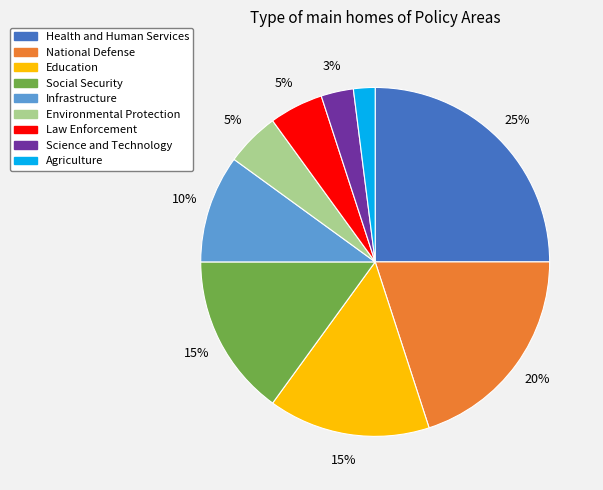

Is there a majority slice in this chart?

No